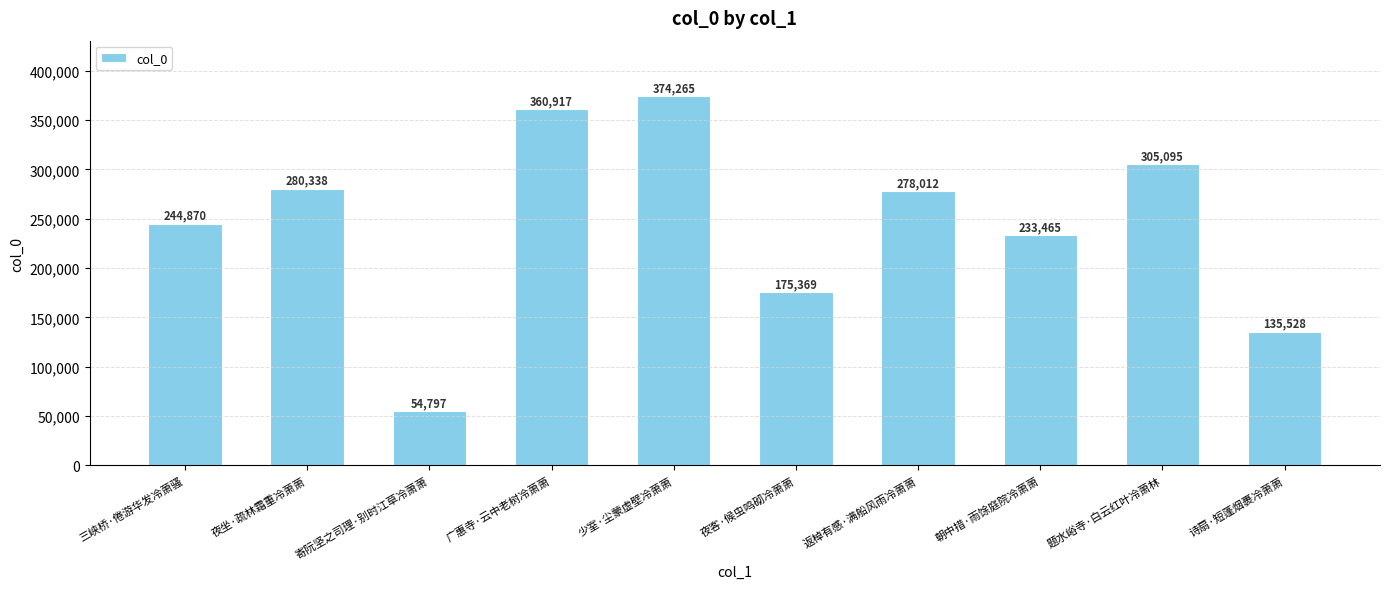

True or false: the data shows 287531 at 夜客·候虫鸣砌冷萧萧.

False